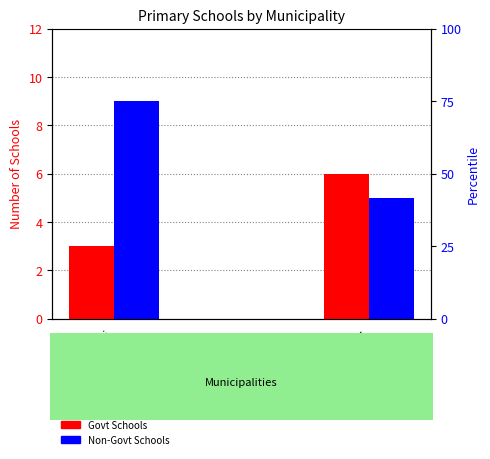

How many values in the Non-Govt Schools series exceed 5?

1